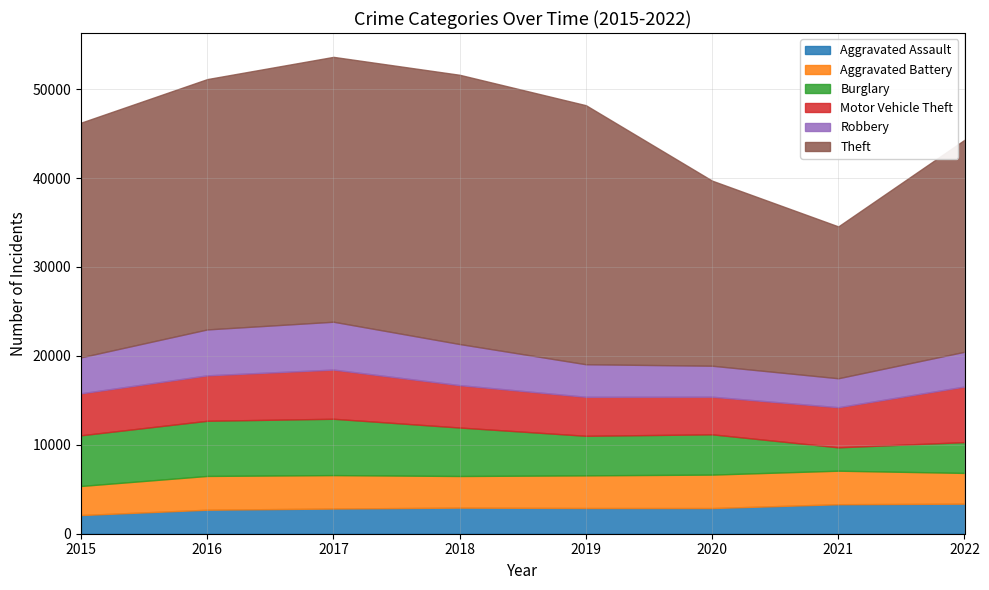

Between which two adjacent categories do Aggravated Battery and Burglary first intersect?

2020 and 2021